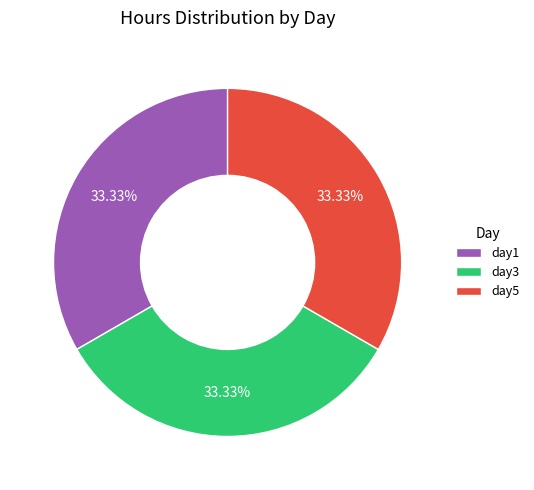

To the nearest percent, what percentage of the pie is day3?

33%